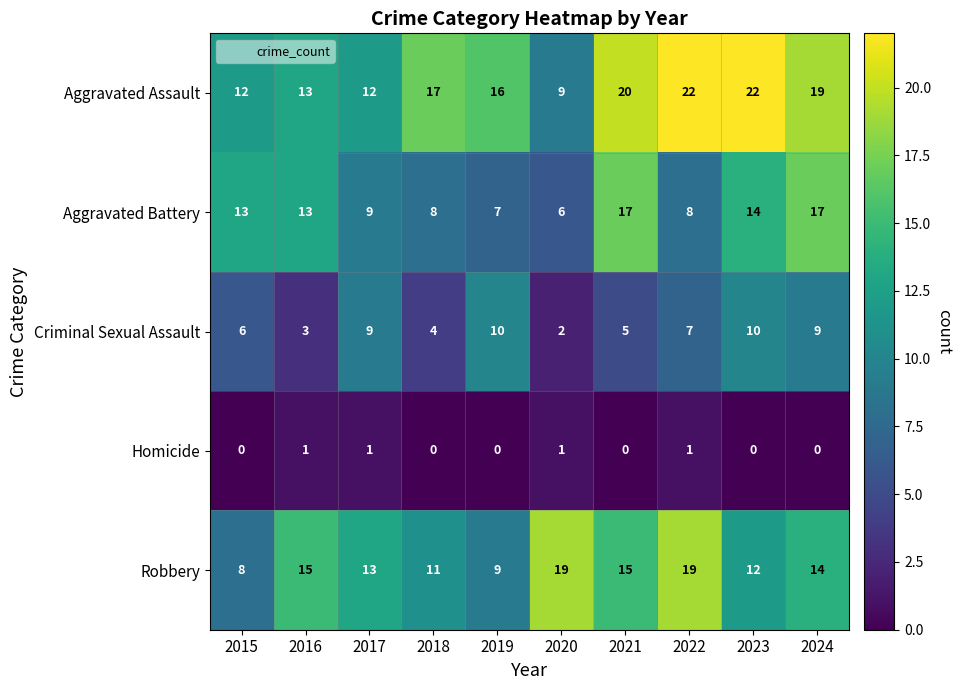

Where is Robbery nearest to the value 13?

2017